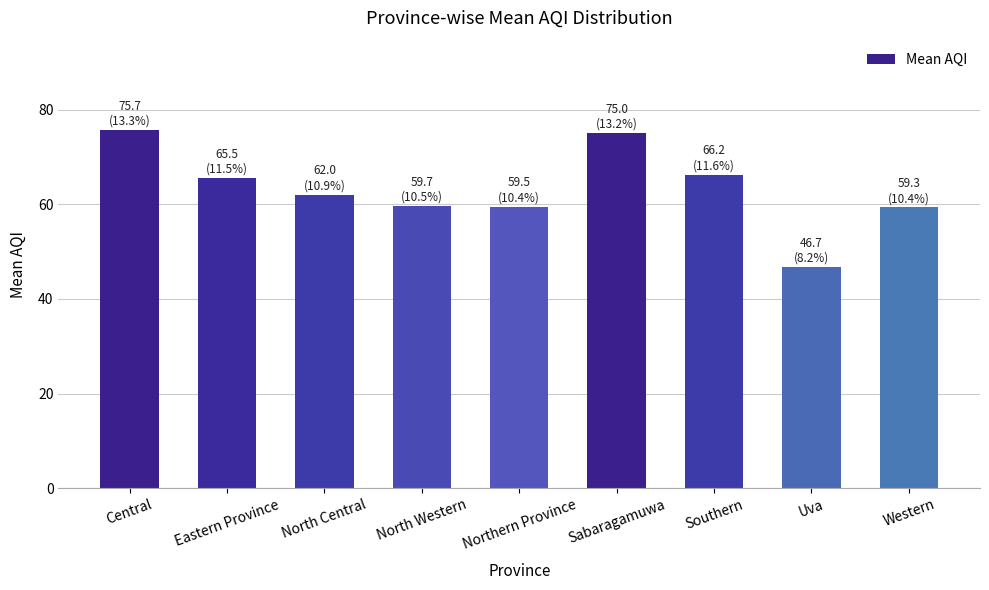

At which label does the data first exceed 62?

Central